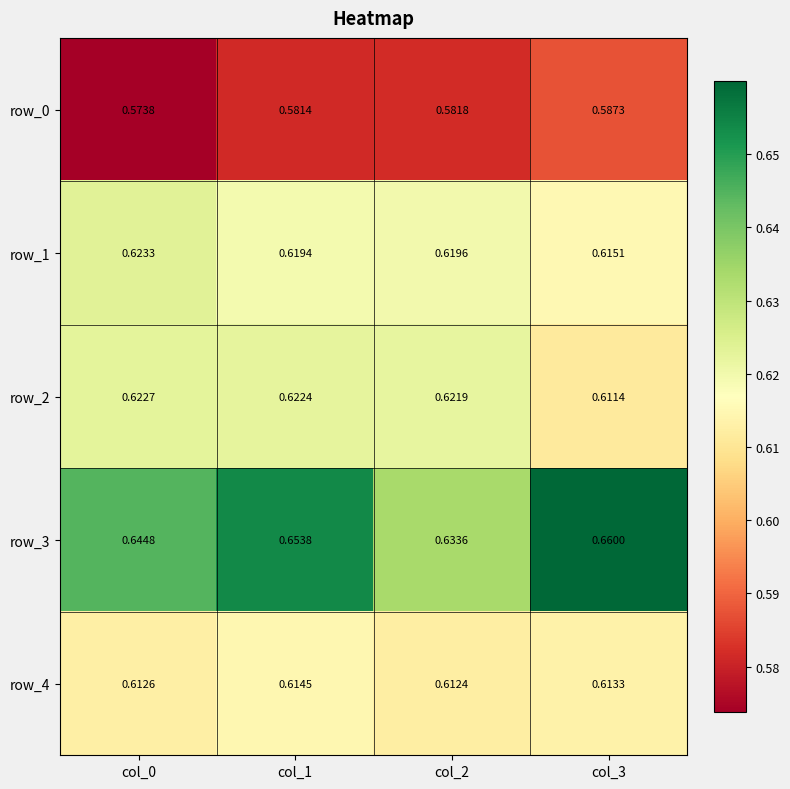

Where is row_4 nearest to the value 0?

col_2